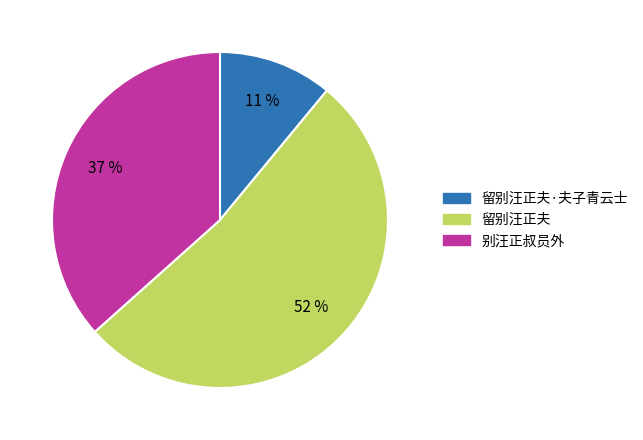

Is it true that 别汪正叔员外 is 37% of the pie?

True